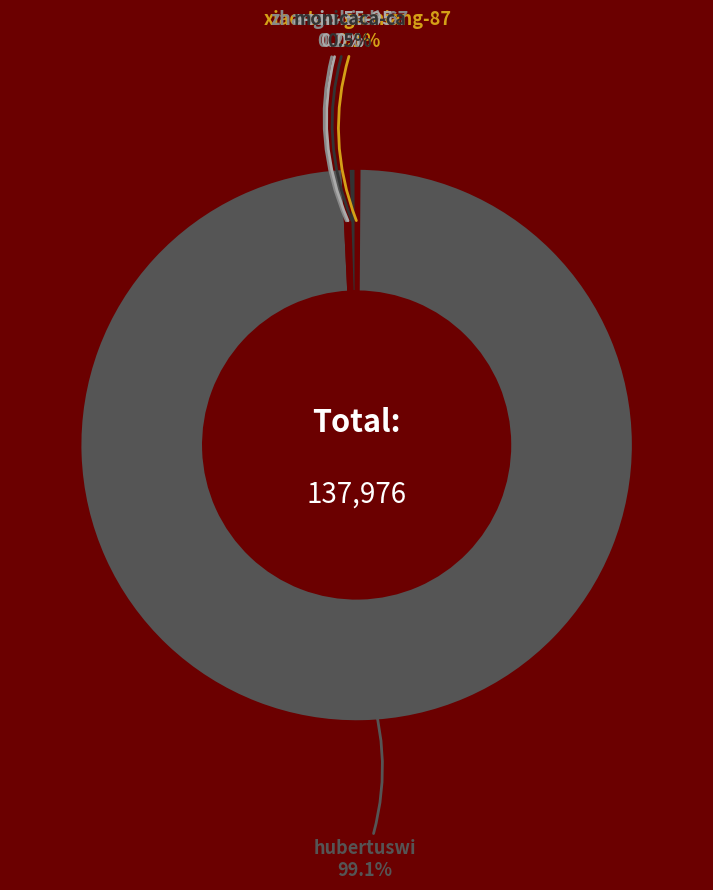

Which category has the biggest portion of the pie?

hubertuswi